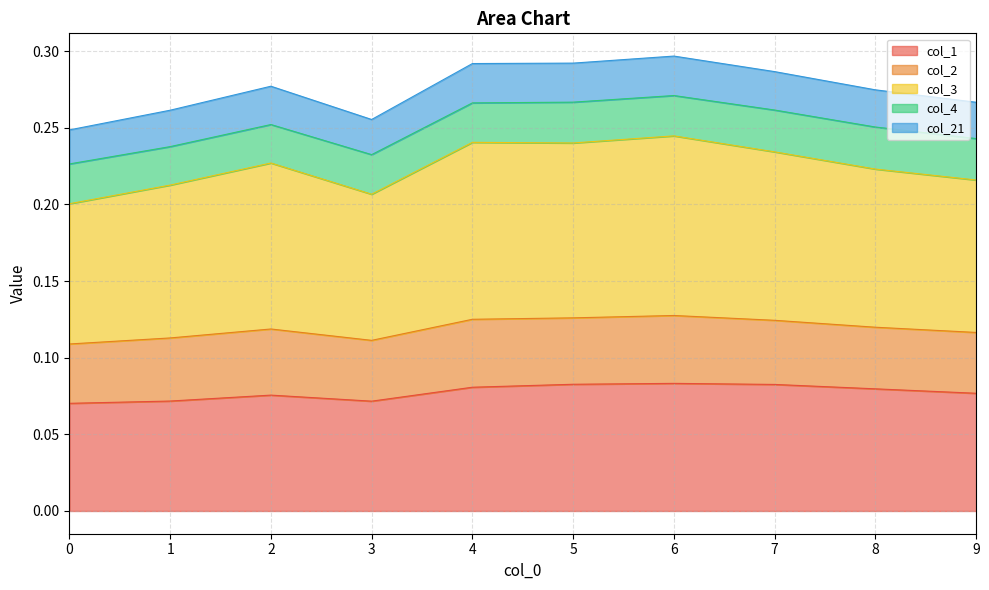

At which category does col_1 reach its first local peak?

2